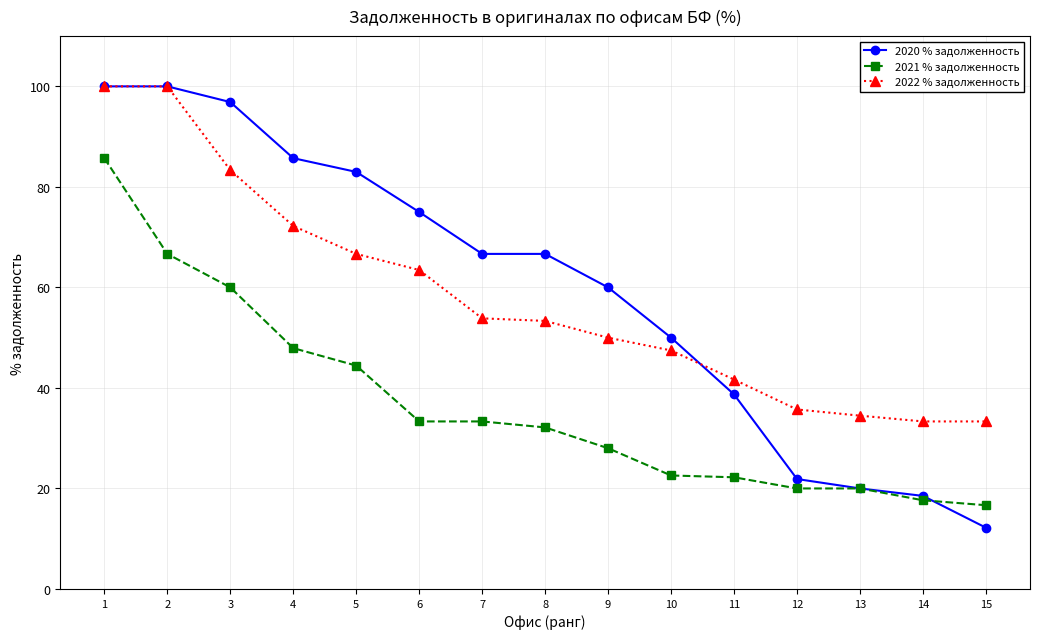

What is the difference between the highest and lowest values at 10?

27.4